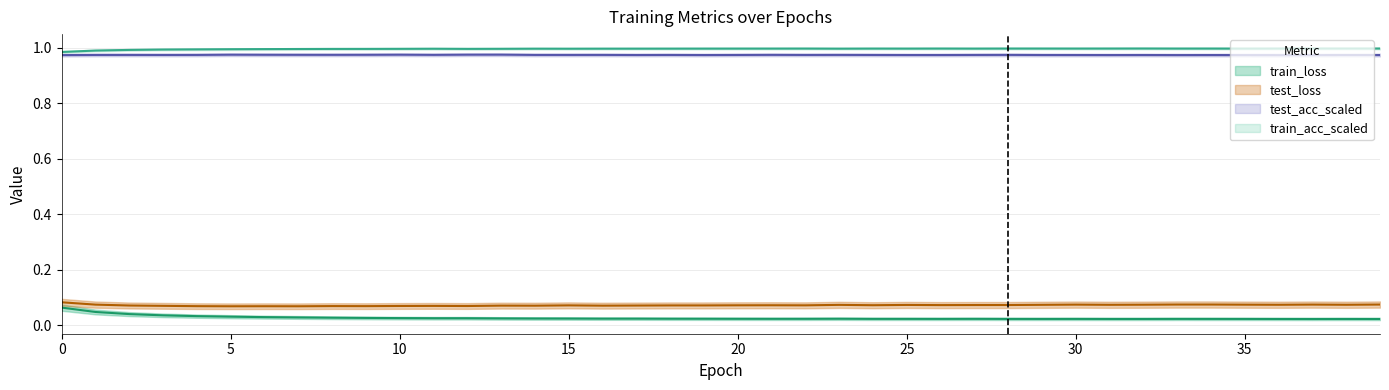

At how many categories does at least one series exceed 0?

40